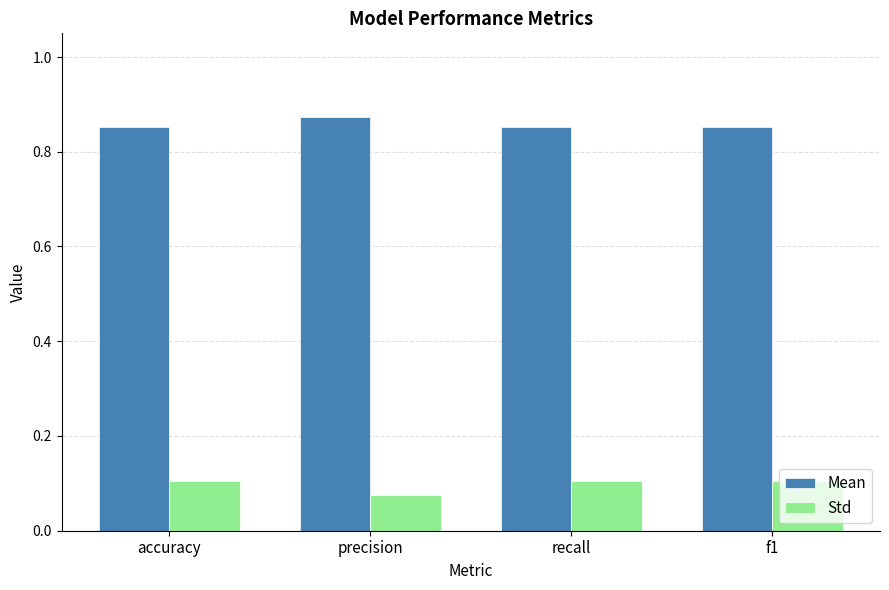

At recall, list the series in order from largest to smallest.

Mean, Std